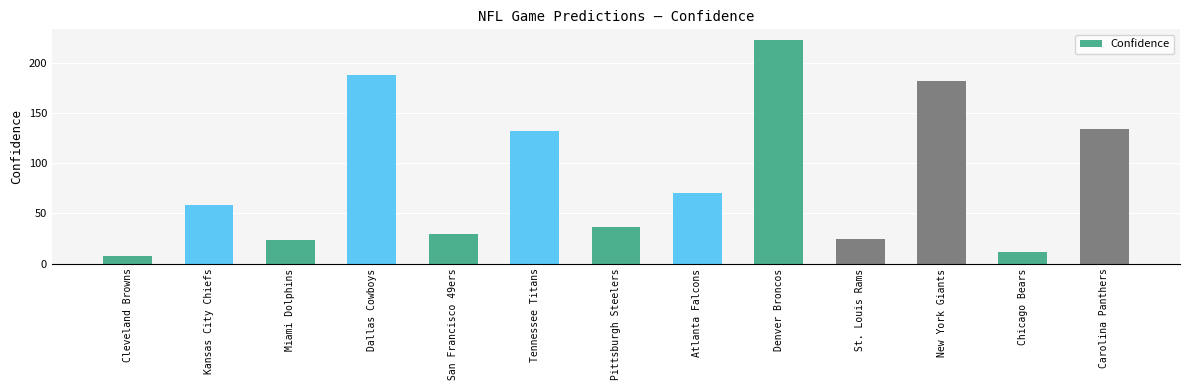

Does the chart contain stacked bars?

No